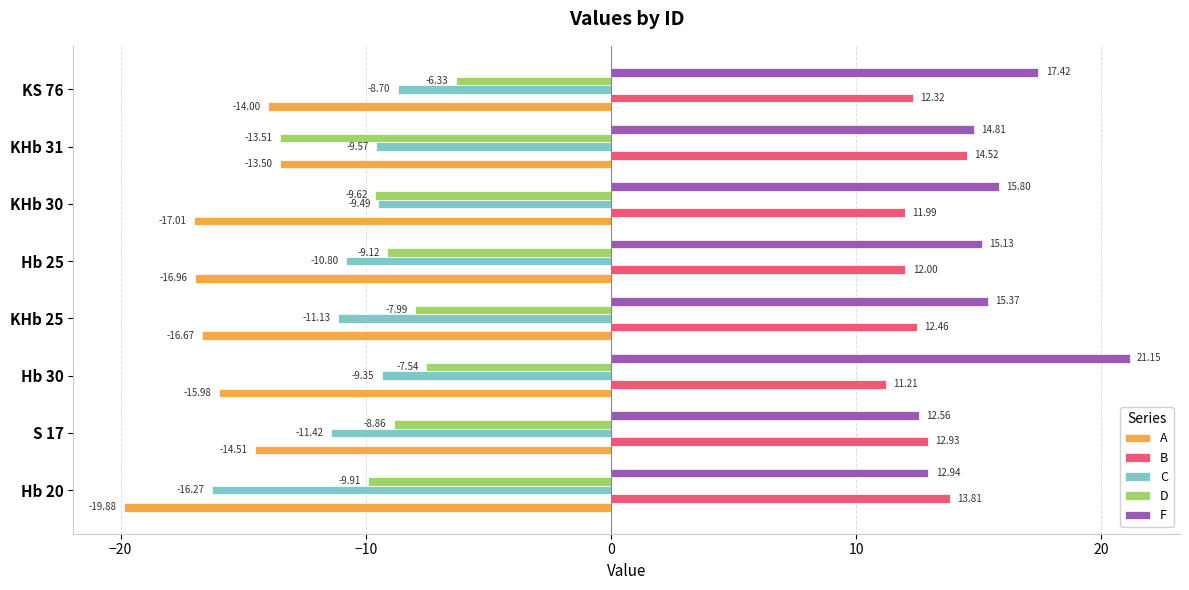

Between Hb 30 and KHb 25, which series saw the biggest shift?

F